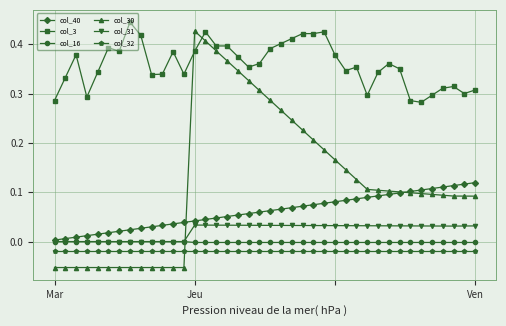

True or false: col_3 has more than 2 points higher than both neighbors.

True